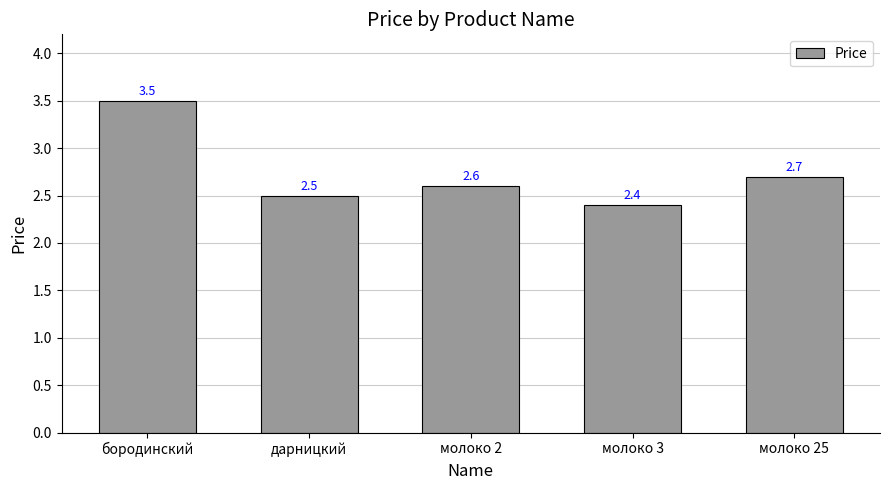

Reading right to left, extract all data points from this chart.

молоко 25=2.7	молоко 3=2.4	молоко 2=2.6	дарницкий=2.5	бородинский=3.5